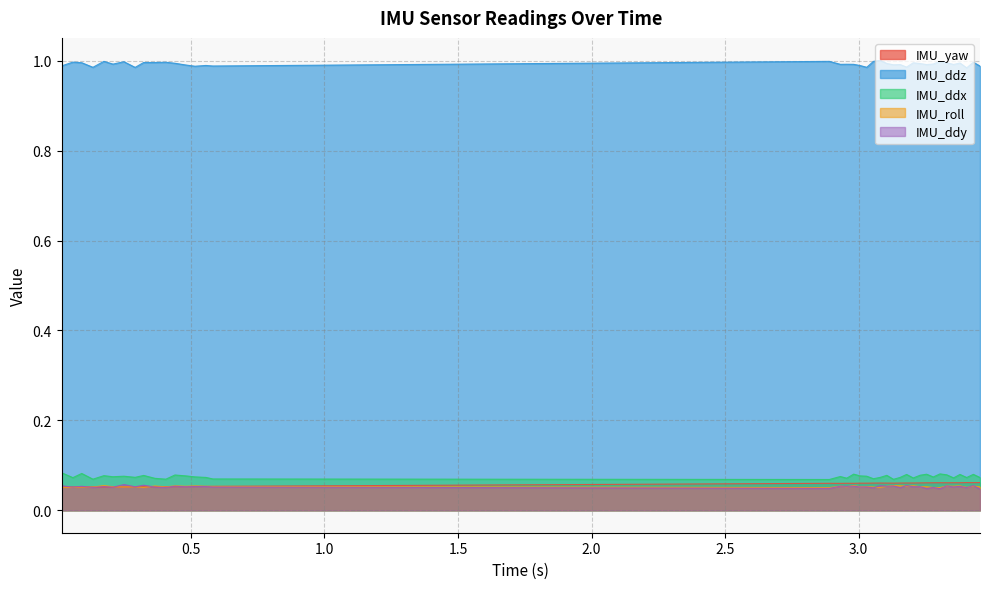

True or false: IMU_roll and IMU_ddx intersect in this chart.

False